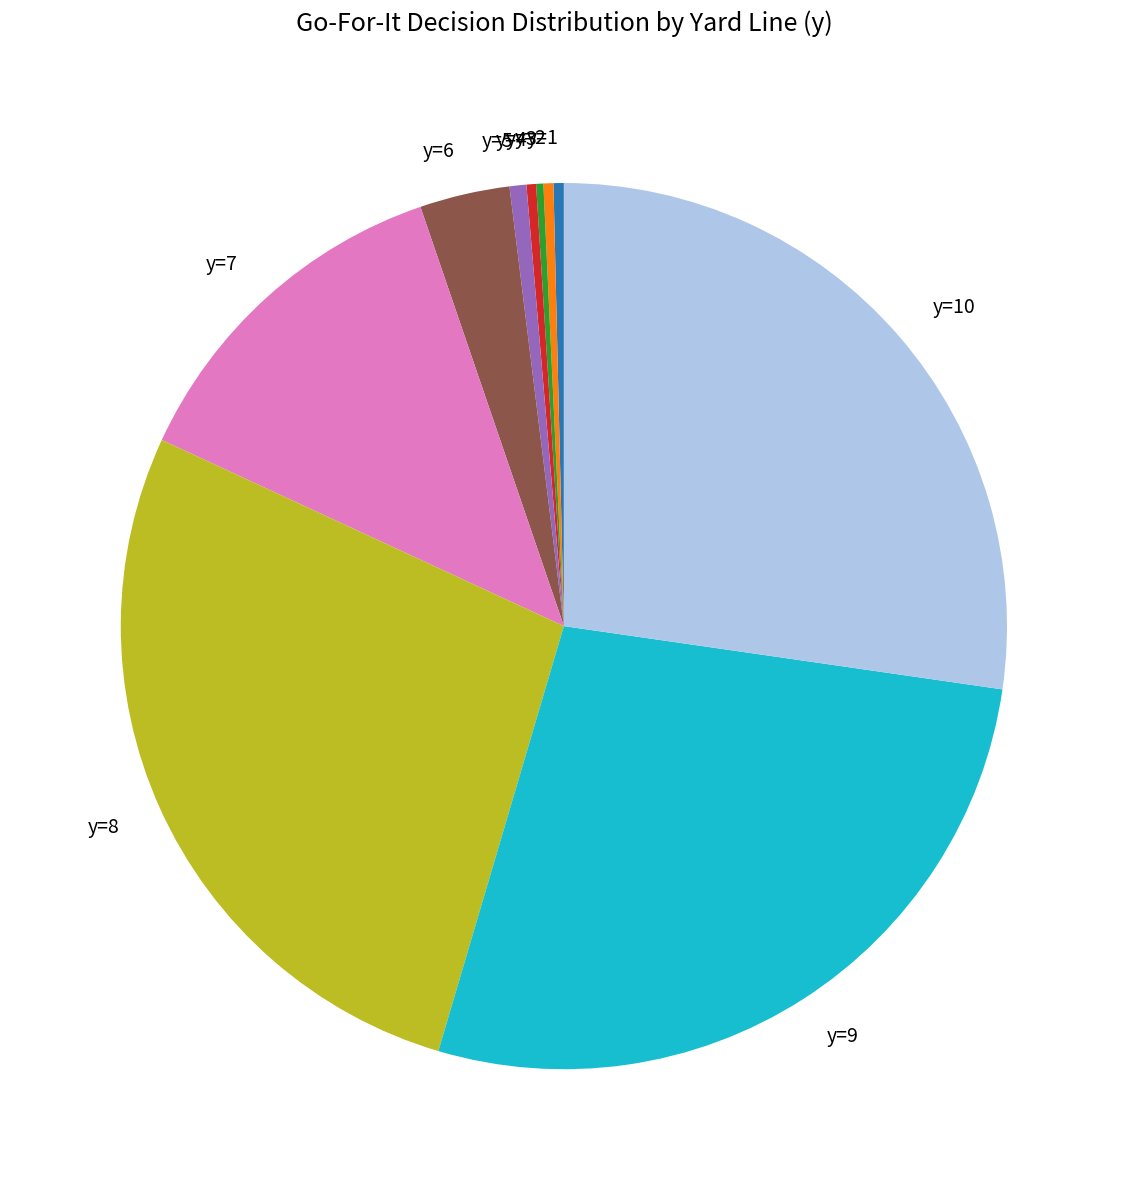

Does any single category account for the majority?

No